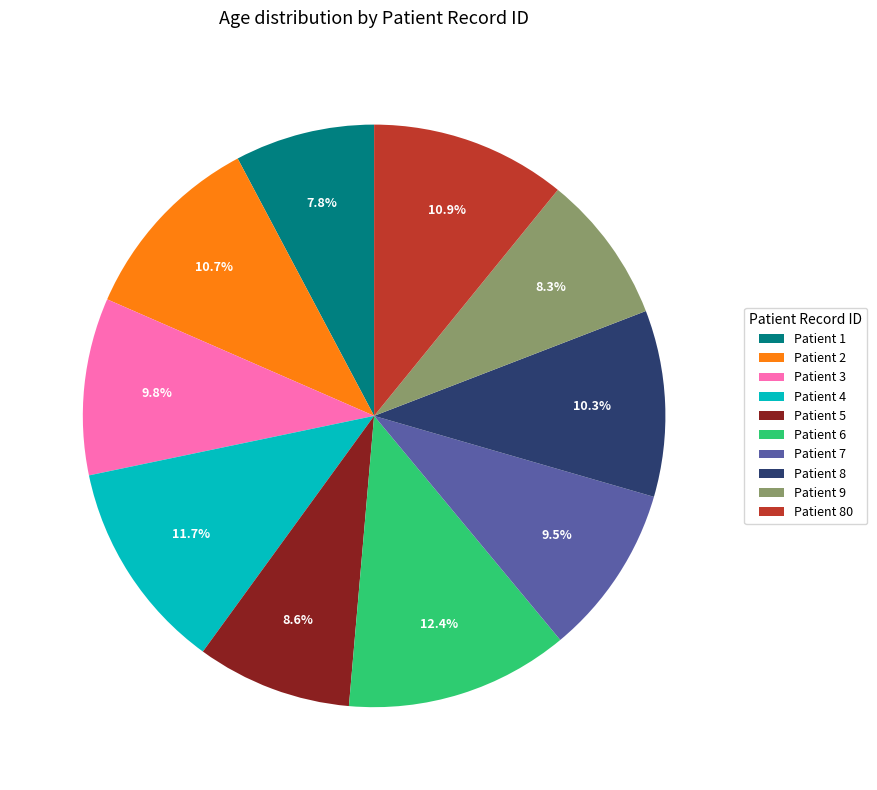

To the nearest percent, what is the difference between the largest and smallest slice percentages?

5%